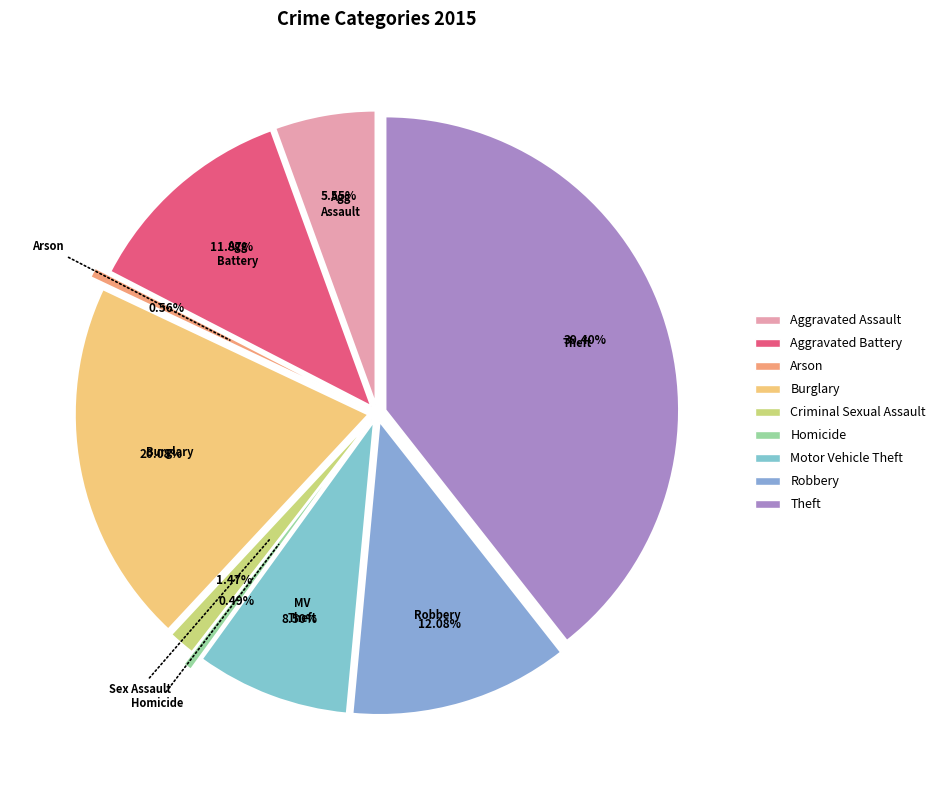

To the nearest percent, what is the difference between the Burglary and Homicide slice percentages?

20%